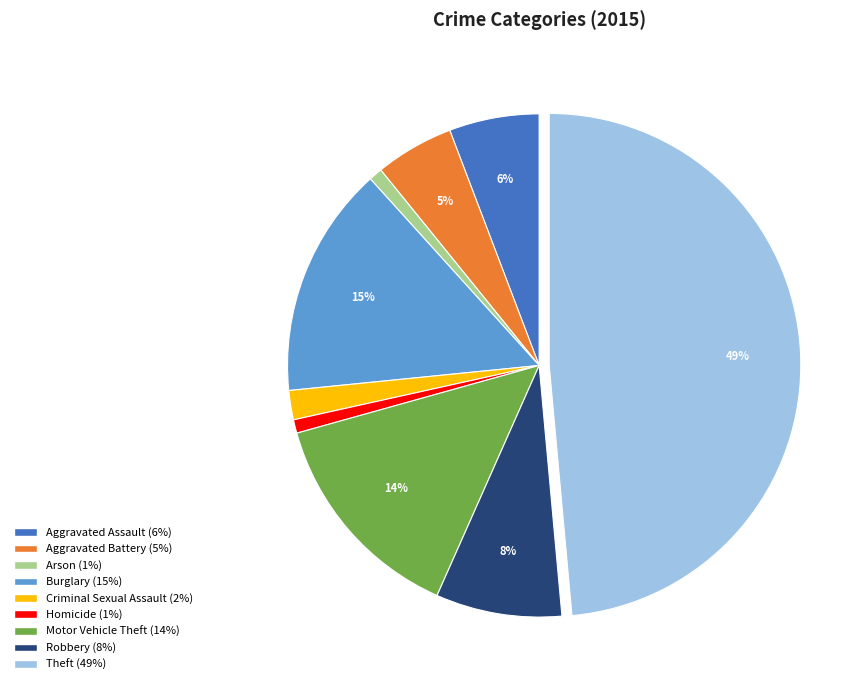

Does Homicide account for over 50% of the chart?

No